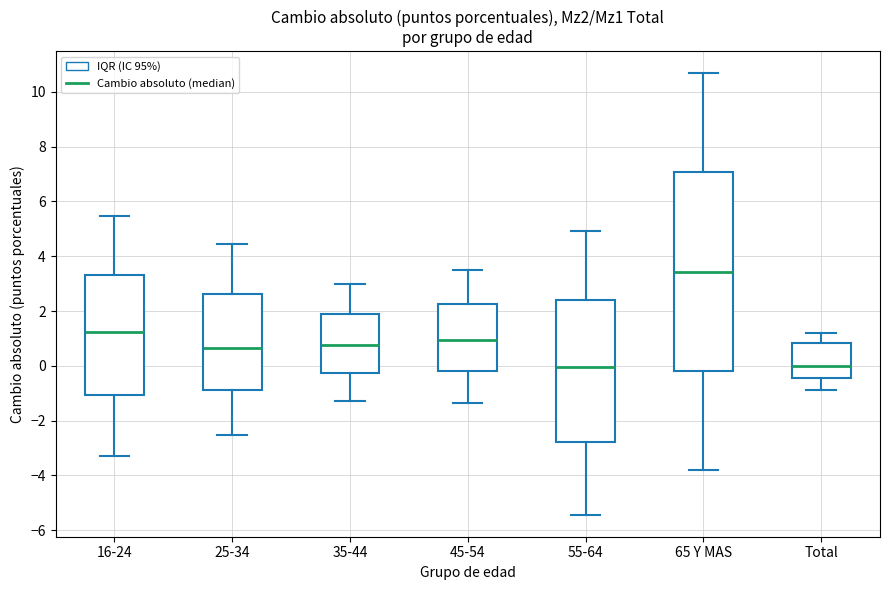

Reading left to right, transcribe this box plot: for each box, give where its median line is, the range the box spans, and where its two whiskers end, as read against the y-axis. The values are not printed on the chart, so give them approximately, as read against the axis.

16-24: median 1.2, box -1.0 to 3.4, whiskers -3.2 to 5.4
25-34: median 0.6, box -0.8 to 2.6, whiskers -2.6 to 4.4
35-44: median 0.8, box -0.2 to 1.8, whiskers -1.4 to 3.0
45-54: median 1.0, box -0.2 to 2.2, whiskers -1.4 to 3.4
55-64: median 0.0, box -2.8 to 2.4, whiskers -5.4 to 5.0
65 Y MAS: median 3.4, box -0.2 to 7.0, whiskers -3.8 to 10.6
Total: median 0.0, box -0.4 to 0.8, whiskers -0.8 to 1.2